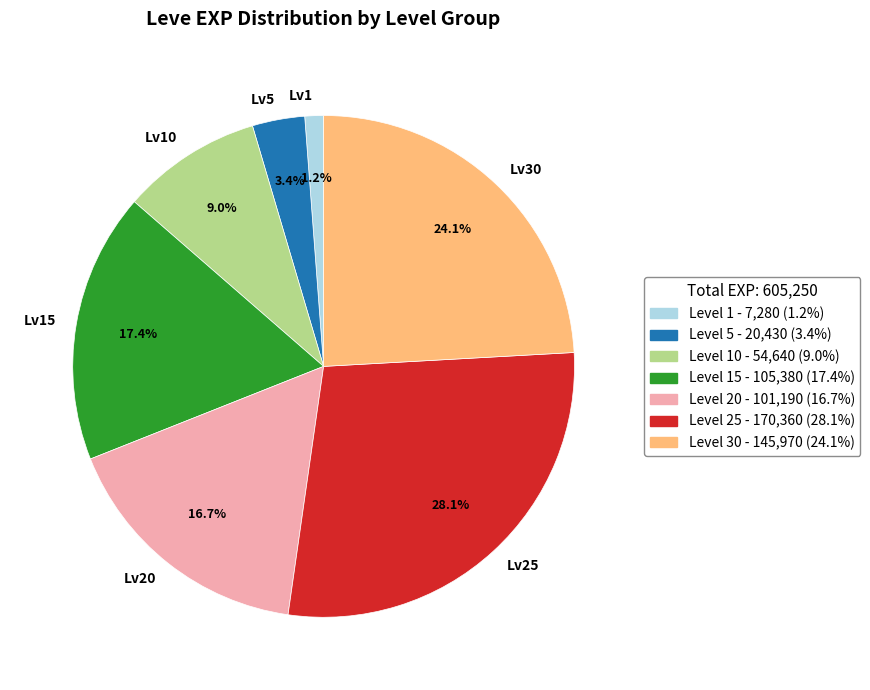

What is the smallest slice in the pie chart?

Lv1